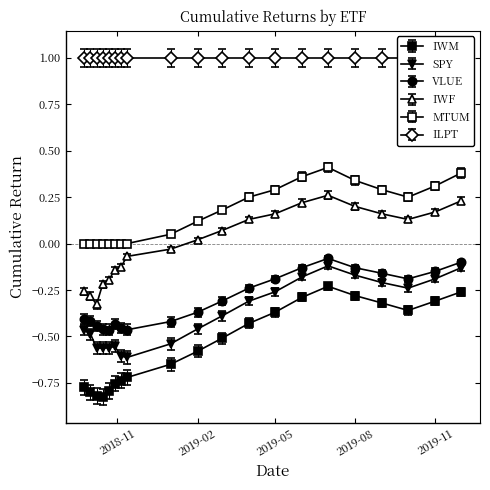

True or false: SPY and VLUE intersect in this chart.

False